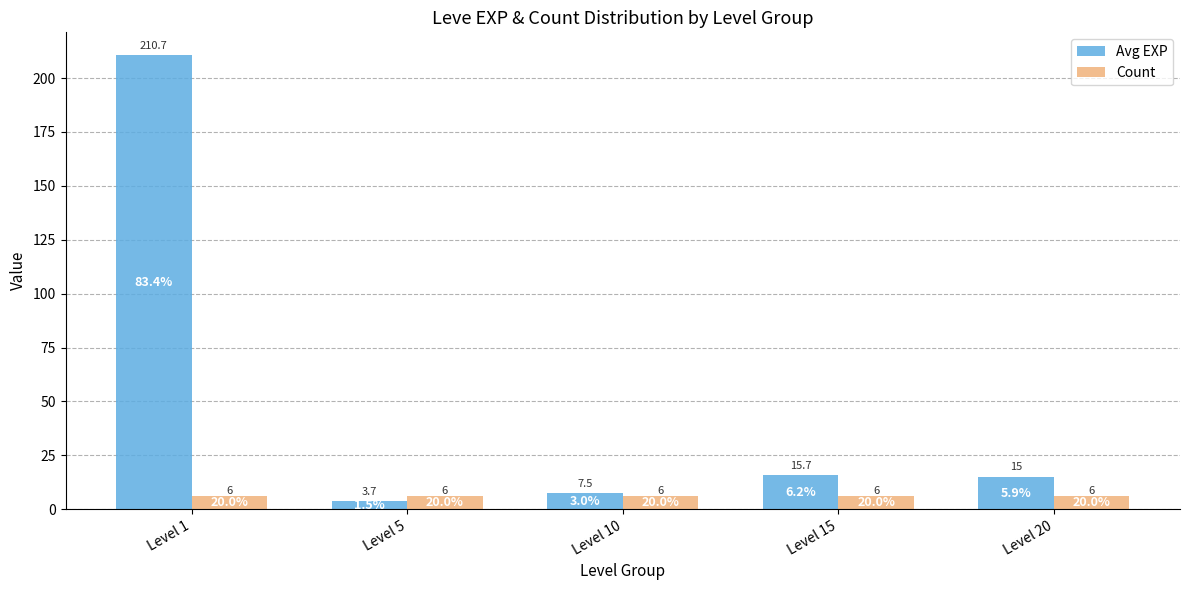

Read the Avg EXP value at Level 20.

15.0